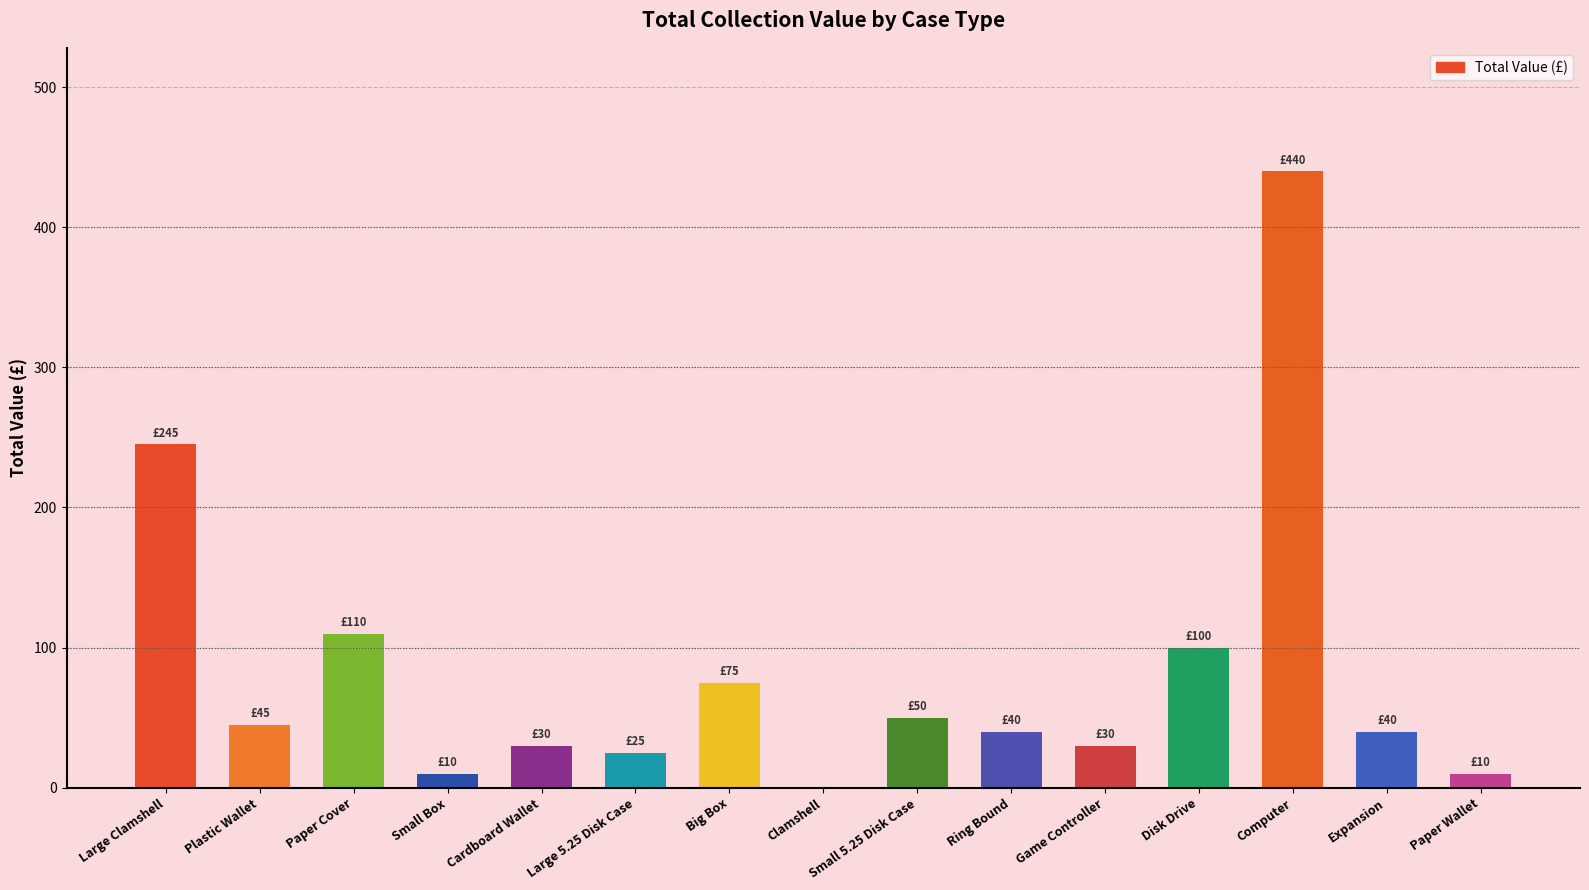

At which category does the chart reach its peak across all series?

Computer